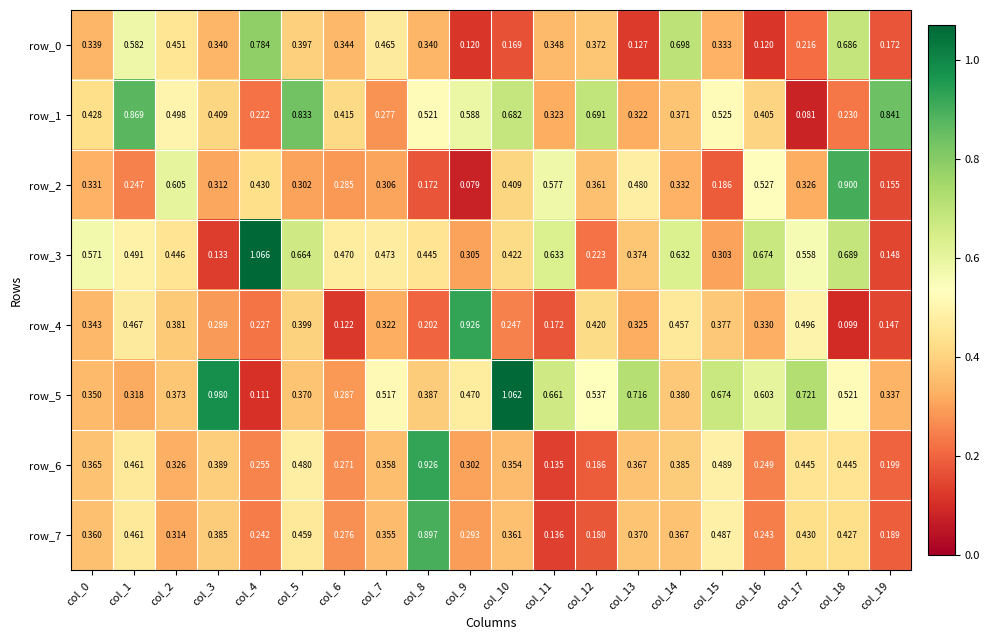

Is the value of row_6 at col_18 greater than the value of row_7 at col_19?

Yes